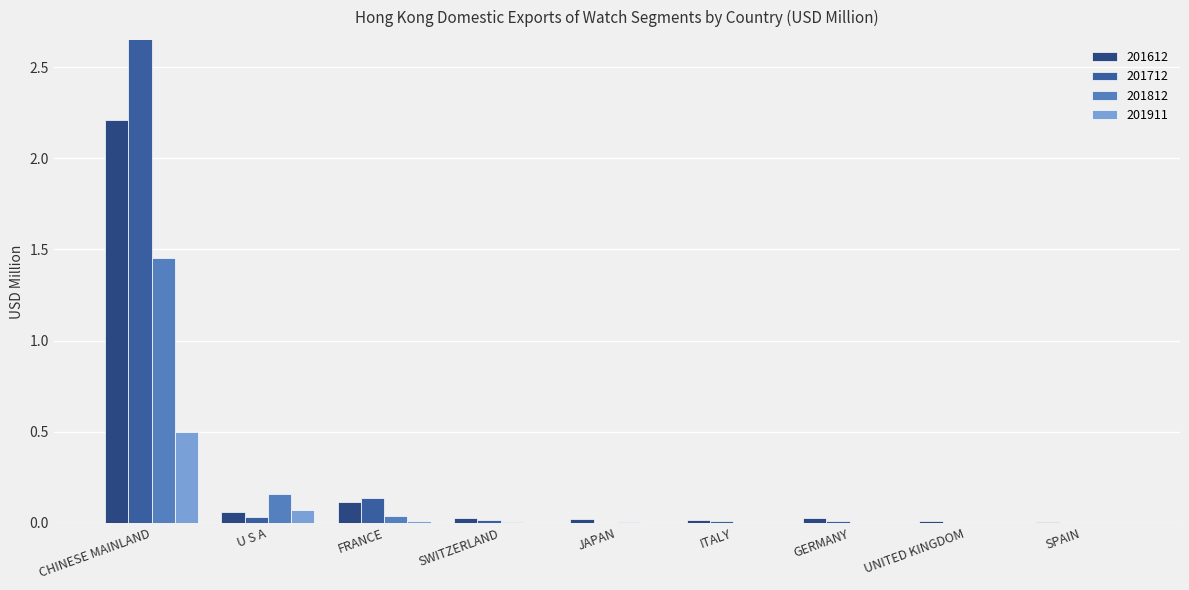

Which series has the largest total across all categories?

201712